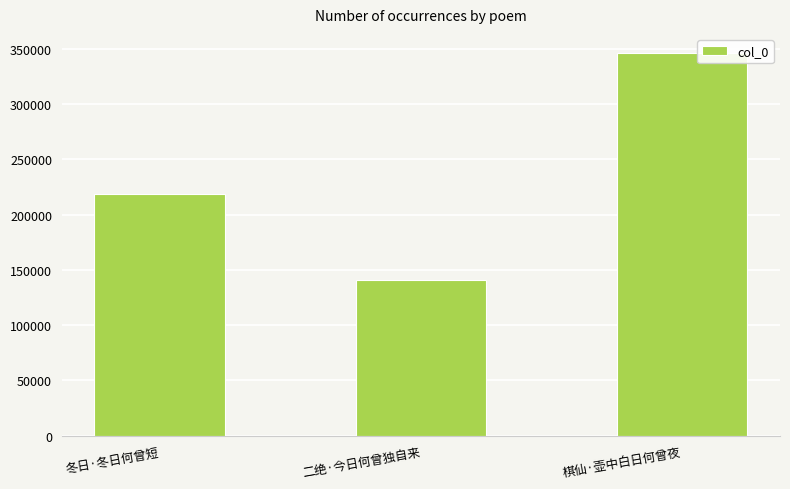

What is the label of the 2nd bar from the left?

二绝·今日何曾独自来